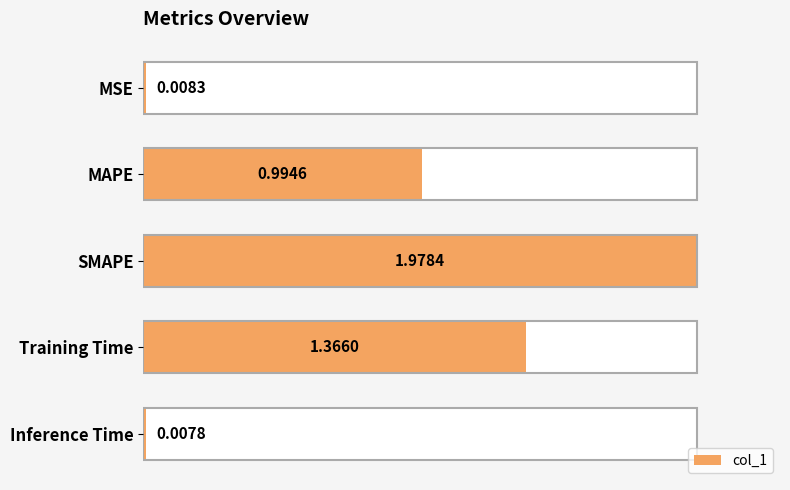

Reading left to right, what are all the values shown in this chart?

0.0	1.0	2.0	1.4	0.0